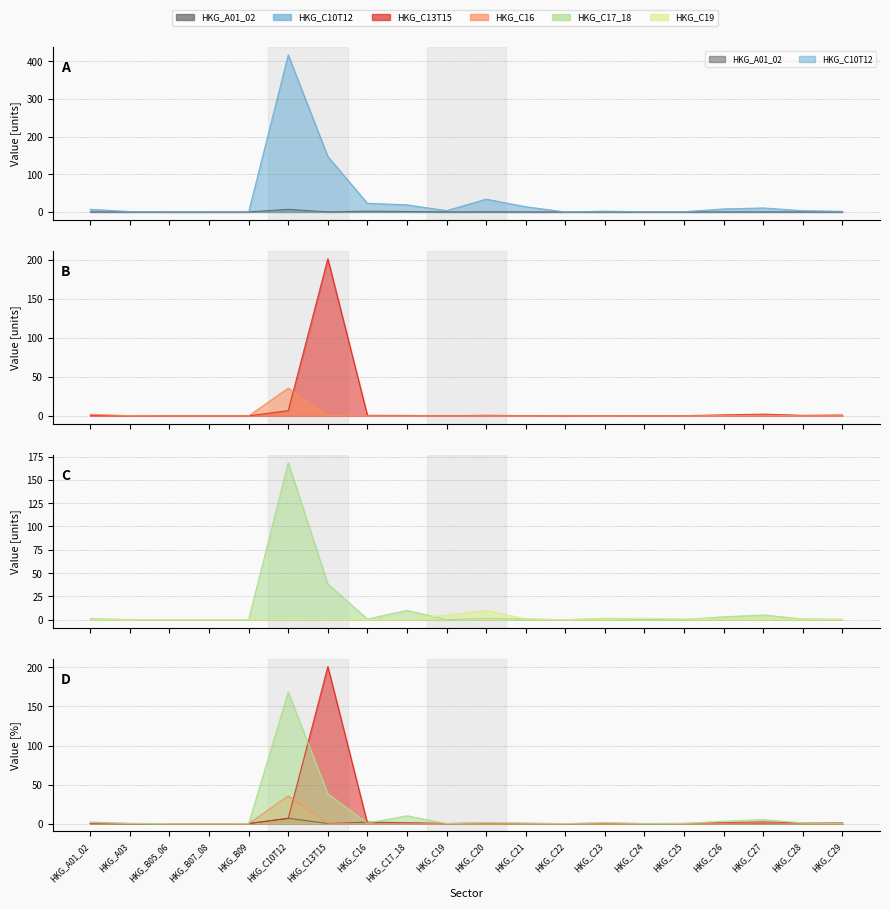

The HKG_C19 series shows 0.7 at HKG_C24. True or false?

False